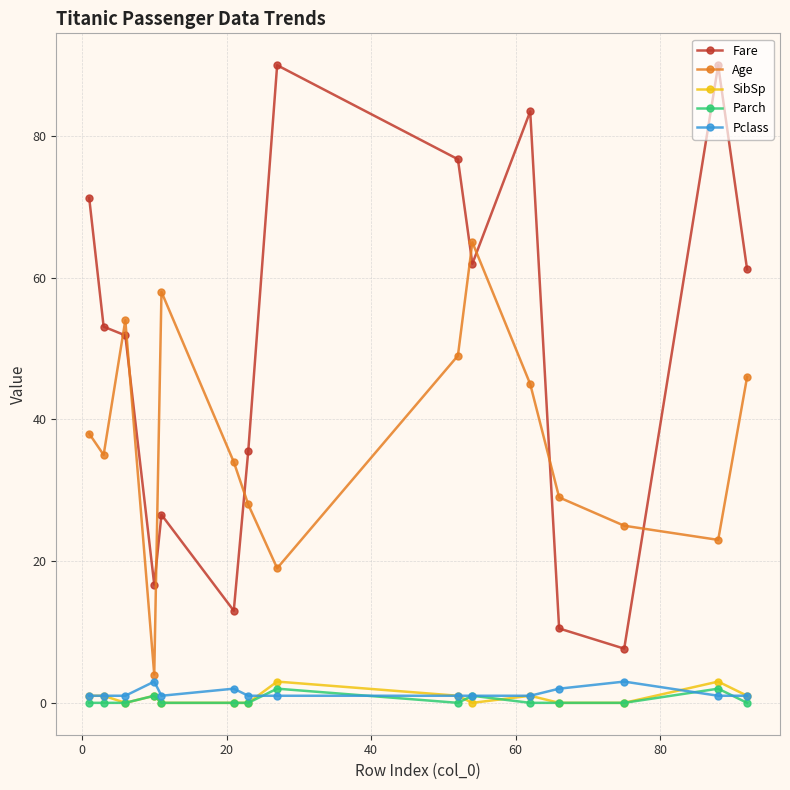

How many interior local peaks does the Age series have?

3